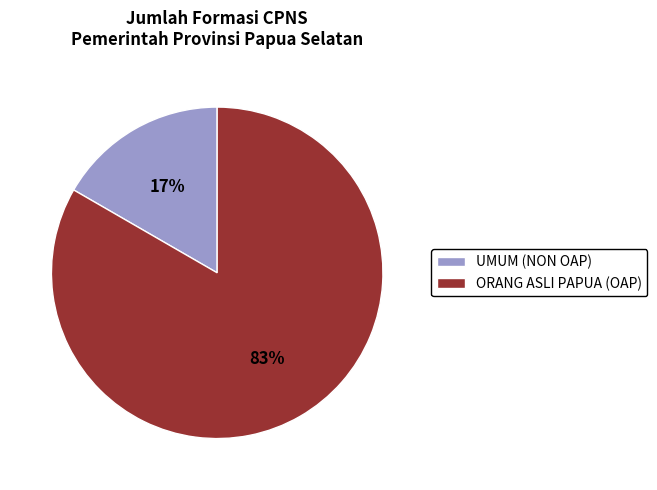

To the nearest percent, what portion does ORANG ASLI PAPUA (OAP) represent?

83%